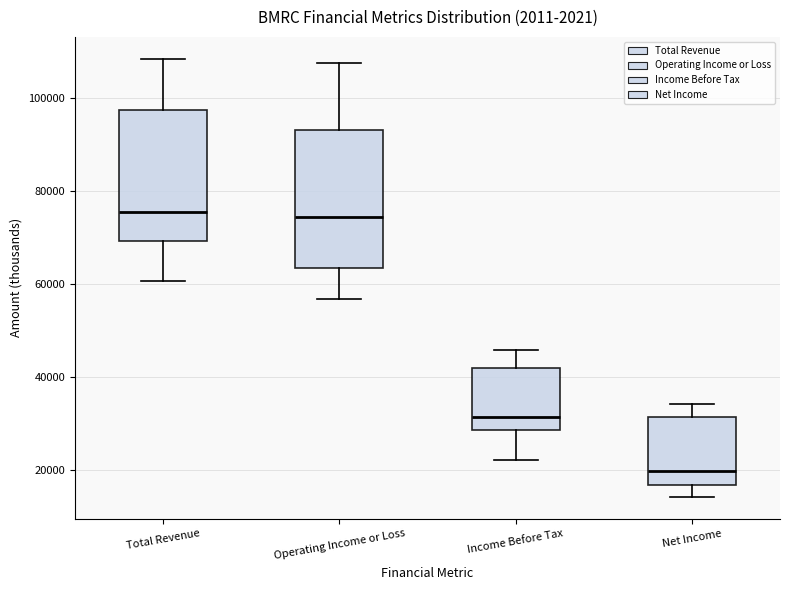

Where does the lower whisker of the box for Operating Income or Loss end on the y-axis? The values are not printed on the chart, so give them approximately, as read against the axis.

56000